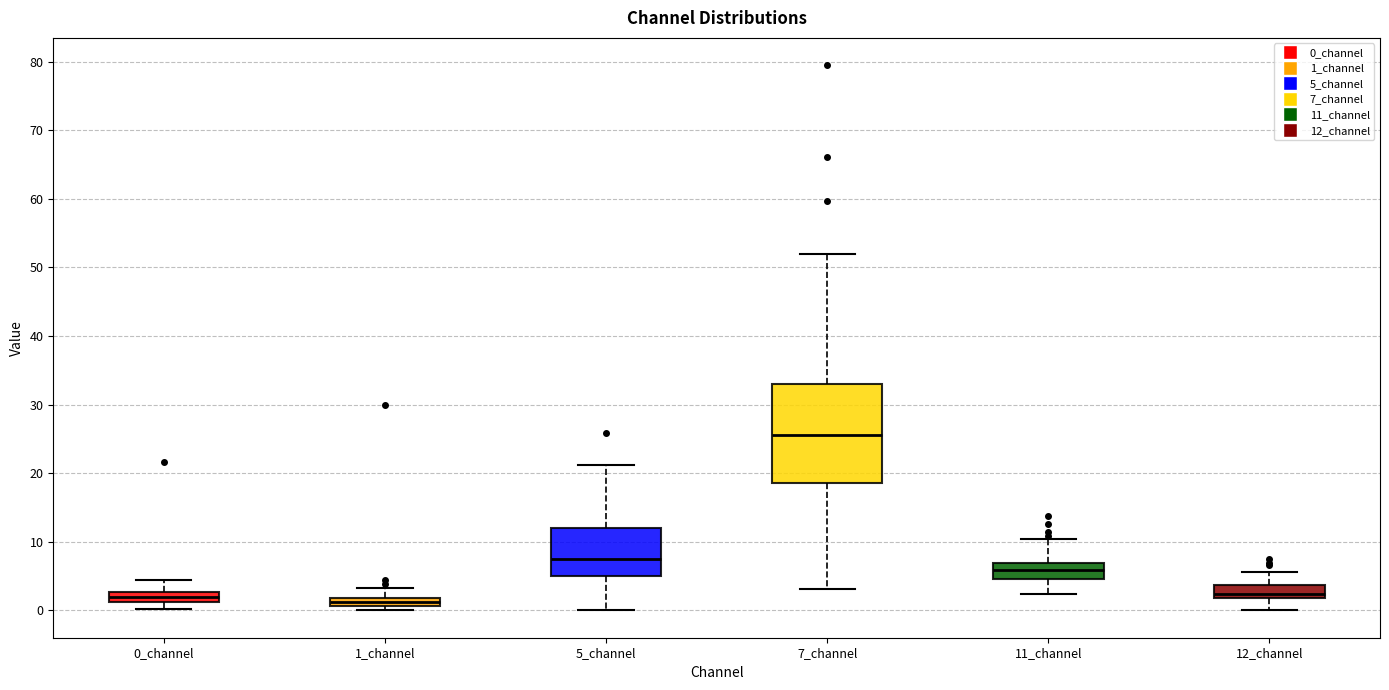

Where does the upper whisker of the box for 1_channel end on the y-axis? The values are not printed on the chart, so give them approximately, as read against the axis.

3